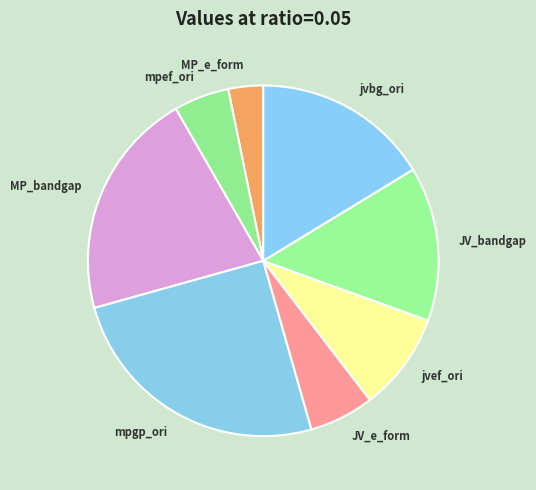

The MP_e_form slice represents 3% of the pie. True or false?

True